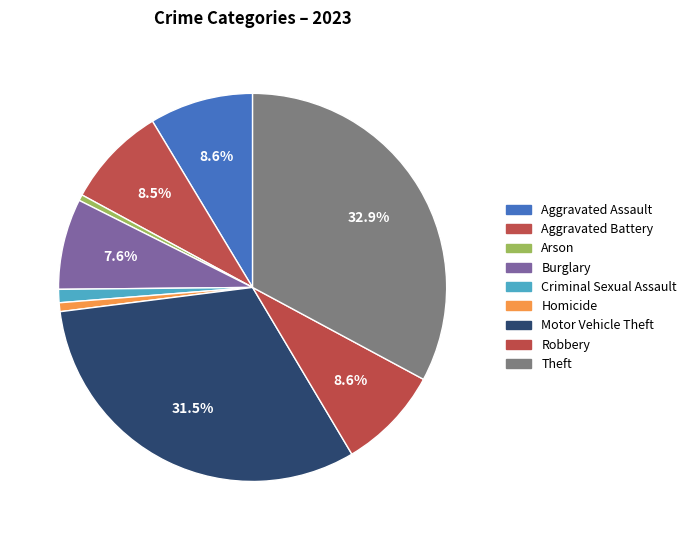

How many slices are in this pie chart?

9